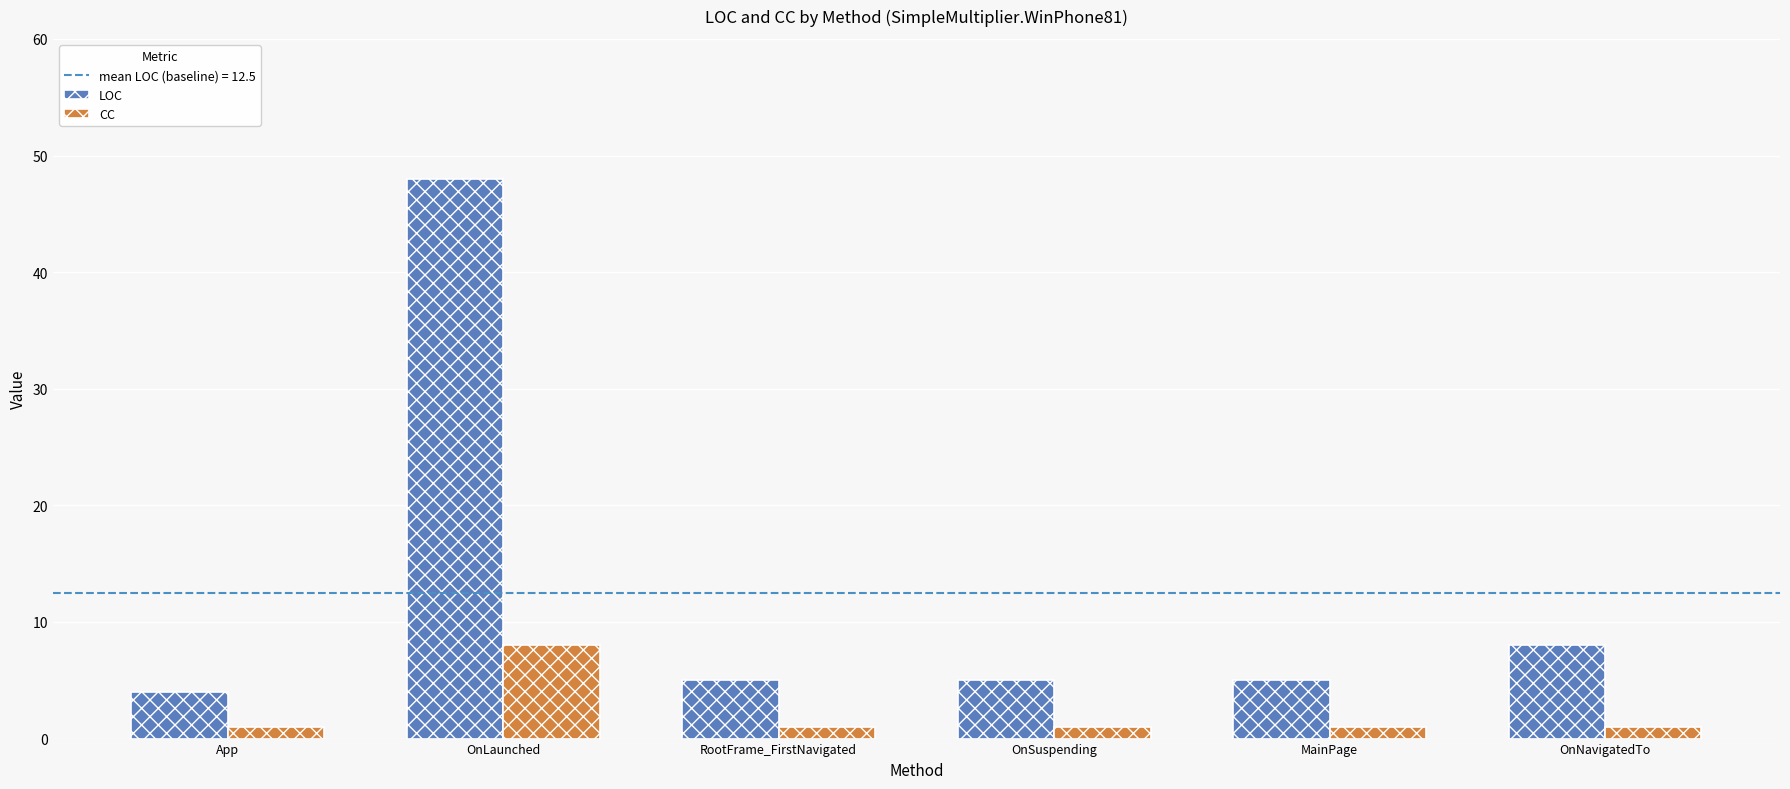

Rank the series by their maximum value, from lowest to highest.

CC, LOC